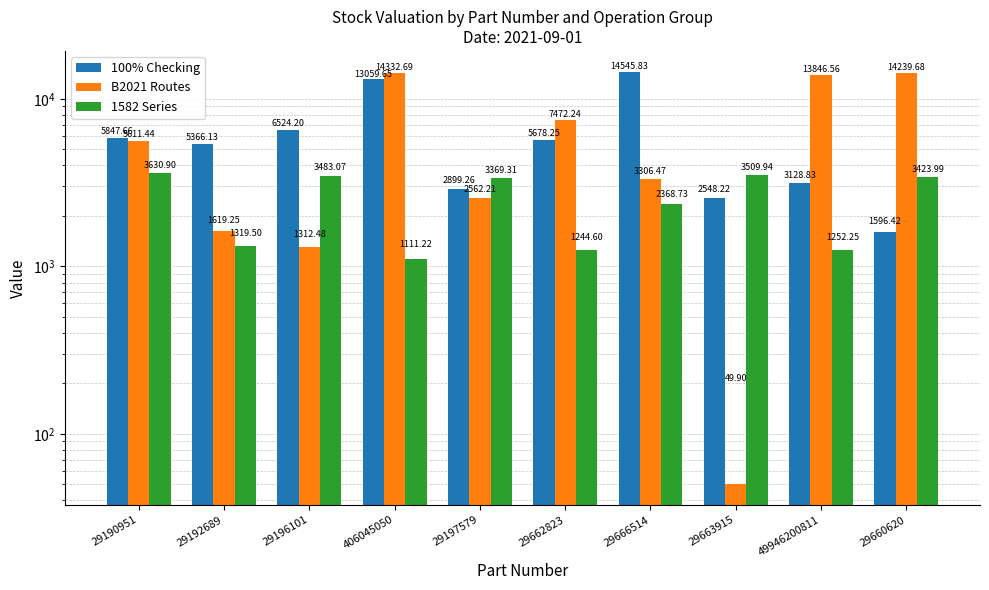

Which series has the largest range (max minus min)?

B2021 Routes